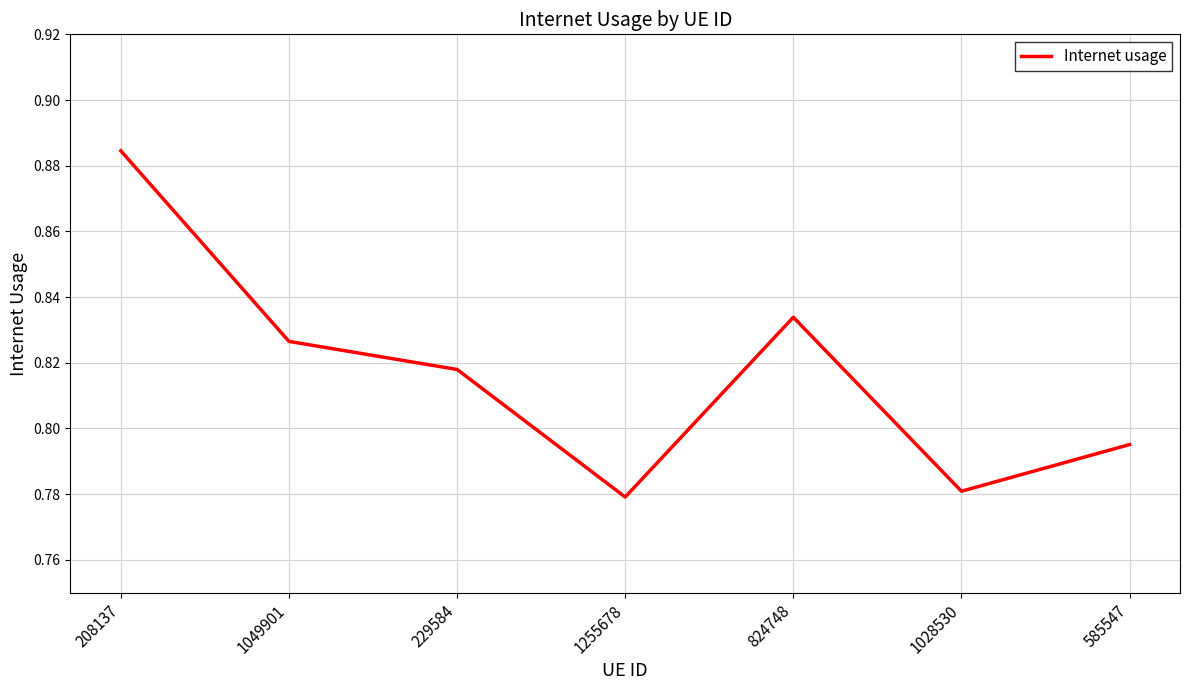

Between 208137 and 824748, which is larger?

208137